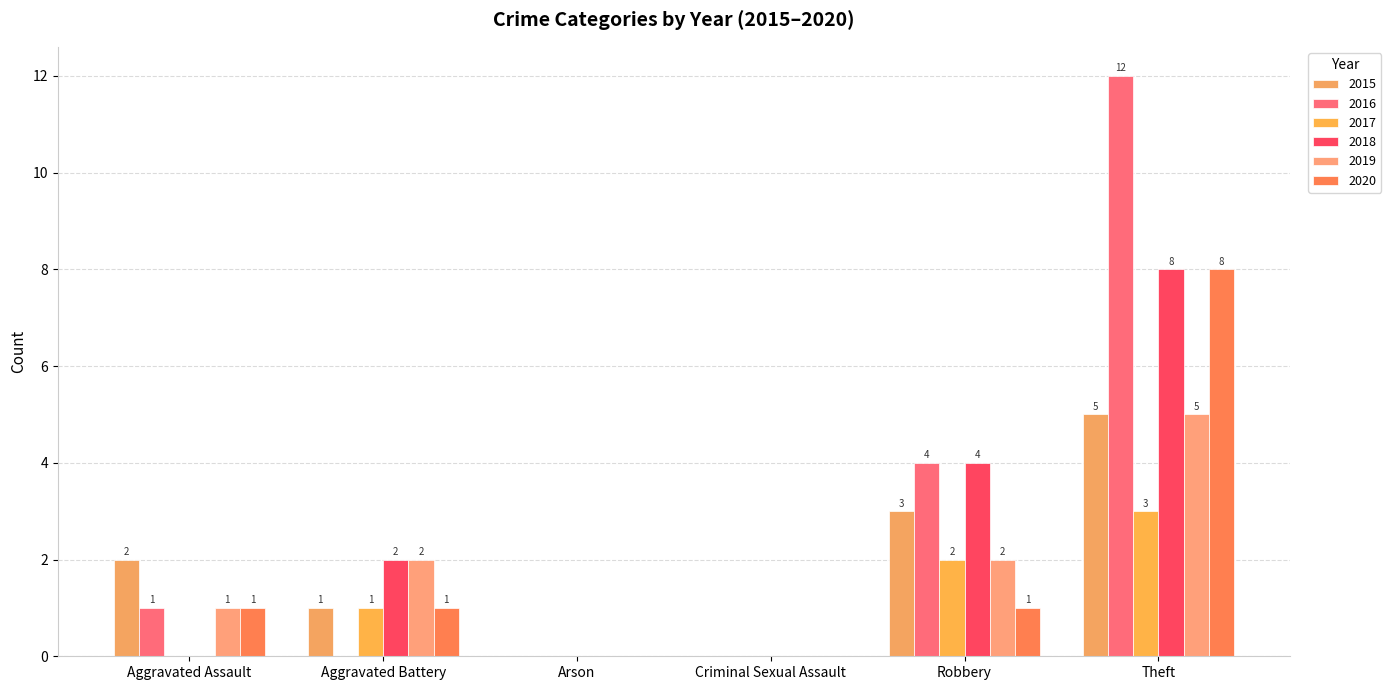

At which category is the sum across all series the highest?

Theft